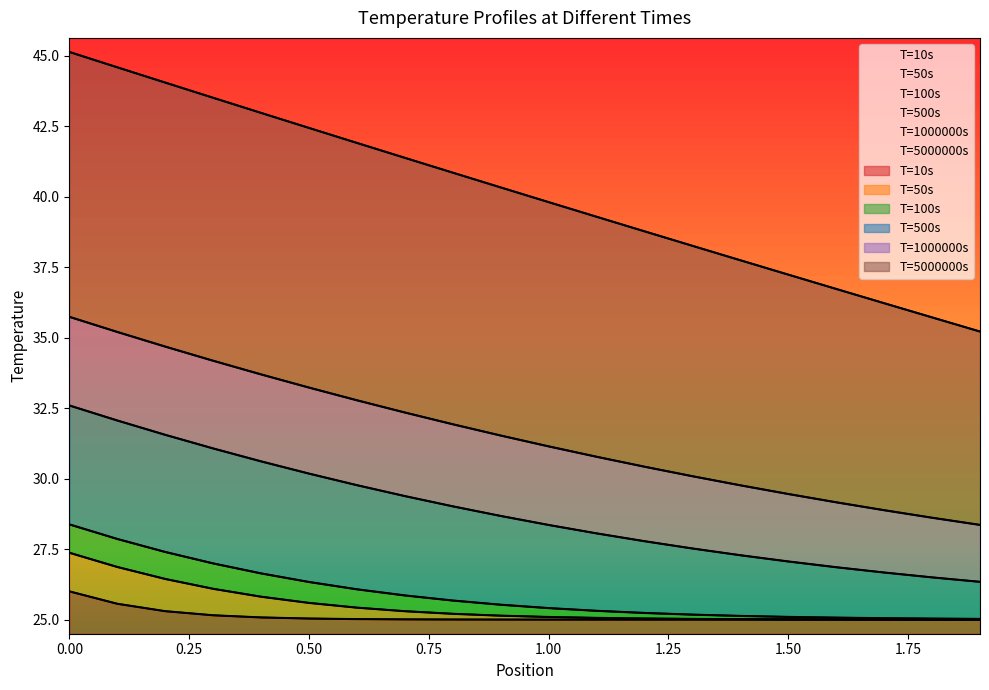

What position from the left is 0.4?

5